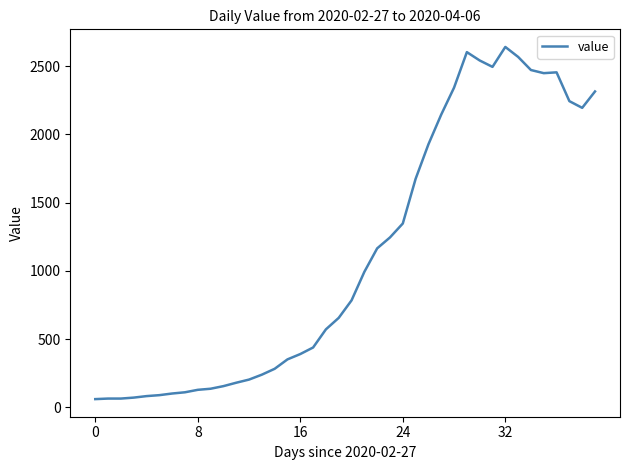

What is the greatest value displayed?

2640